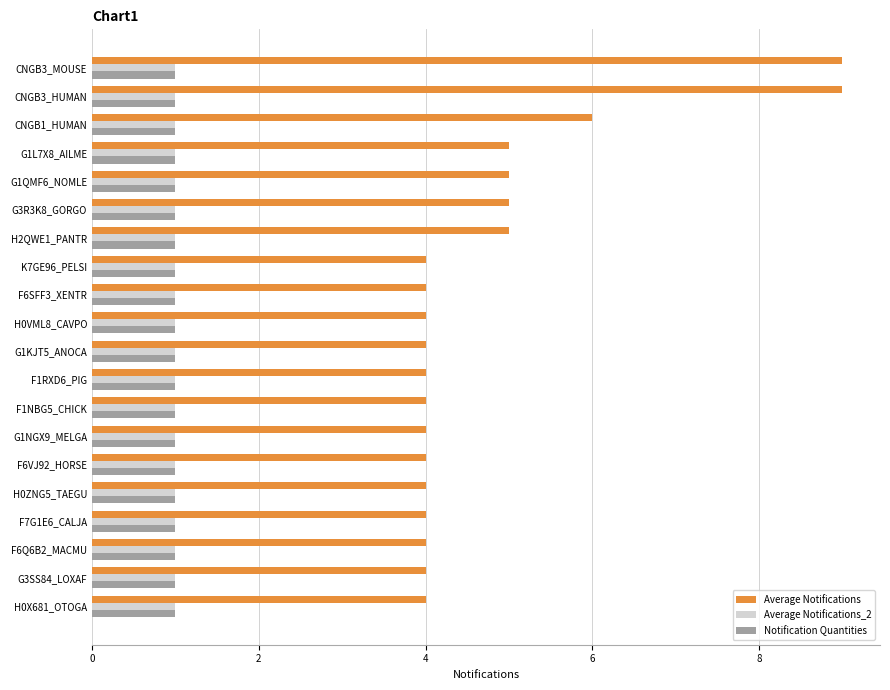

Is the value of Notification Quantities at CNGB3_HUMAN greater than the value of Average Notifications at G3R3K8_GORGO?

No